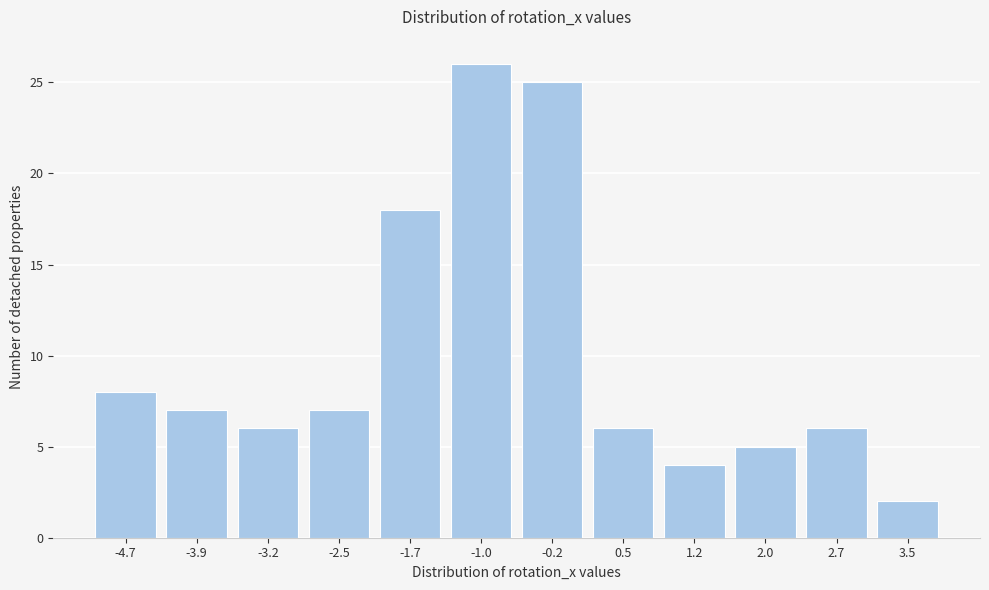

Reading left to right, extract all data points from this chart.

8	7	6	7	18	26	25	6	4	5	6	2